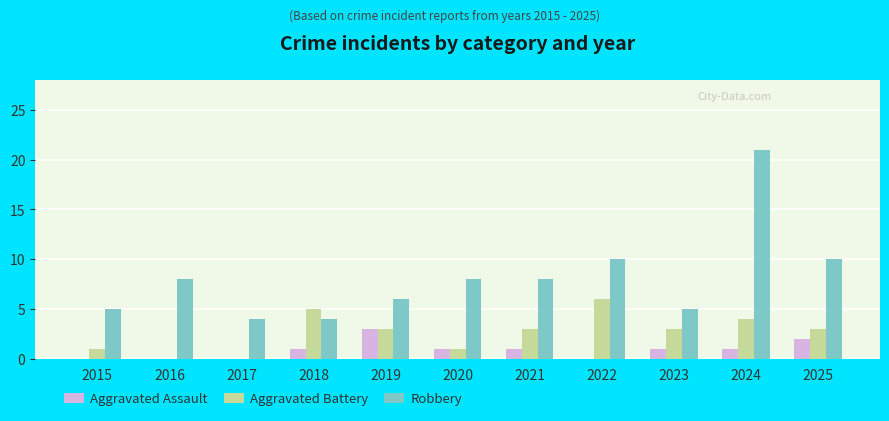

How many groups of bars are there?

11